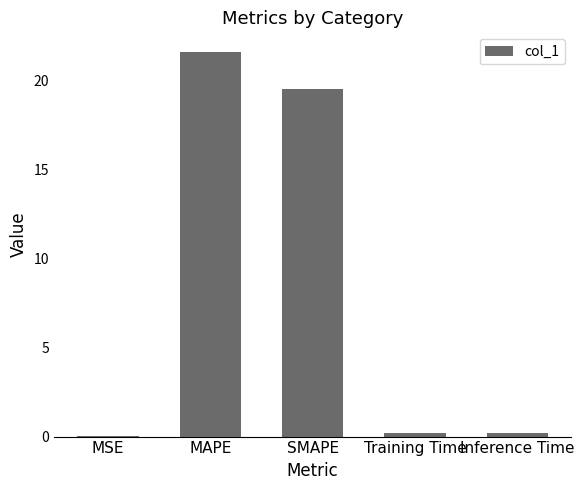

Which category has the highest value across all series?

MAPE